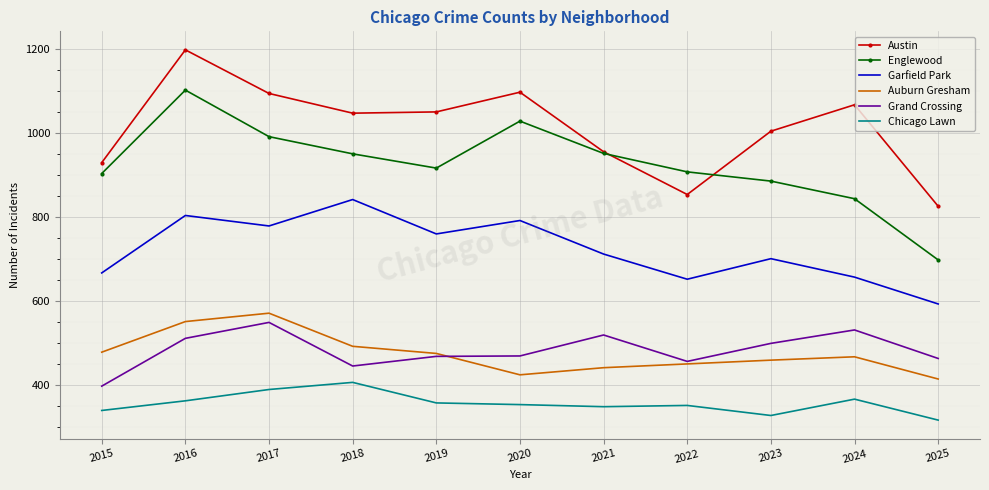

Rank the series at 2018 from highest to lowest value.

Austin, Englewood, Garfield Park, Auburn Gresham, Grand Crossing, Chicago Lawn